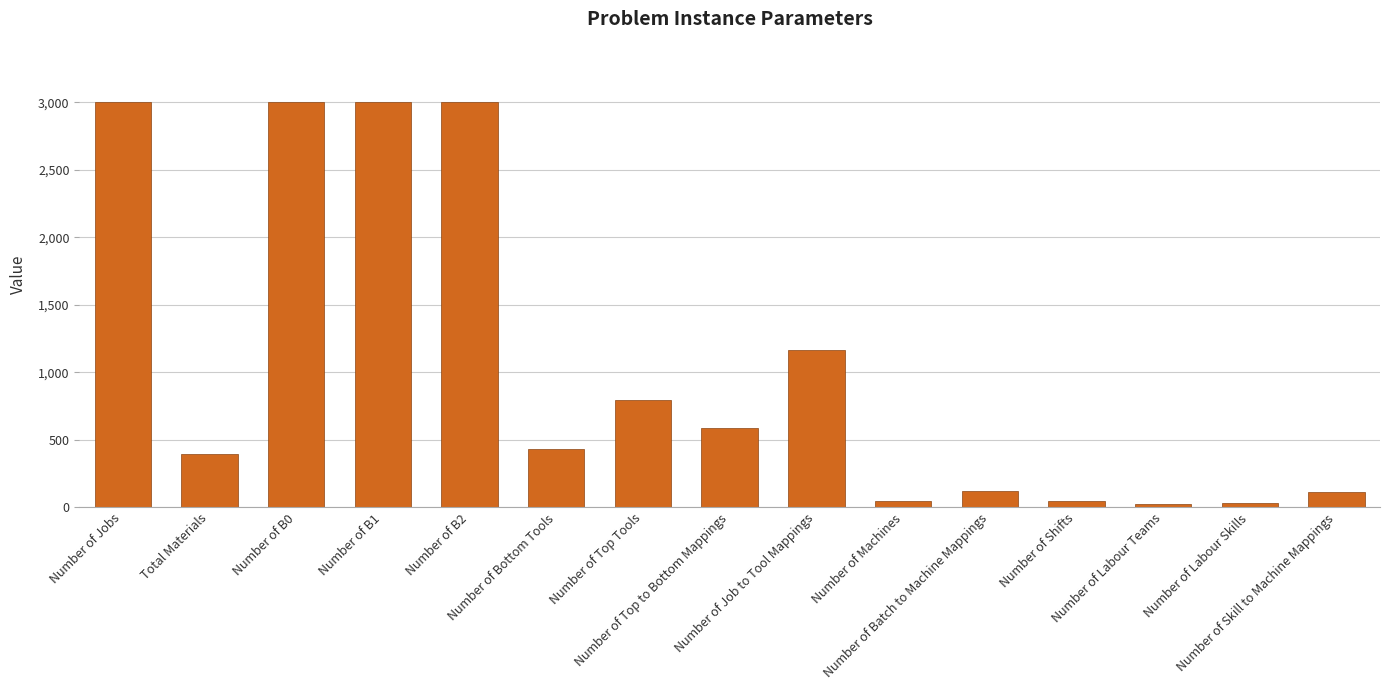

Is it true that the value at Number of Batch to Machine Mappings is 120?

True